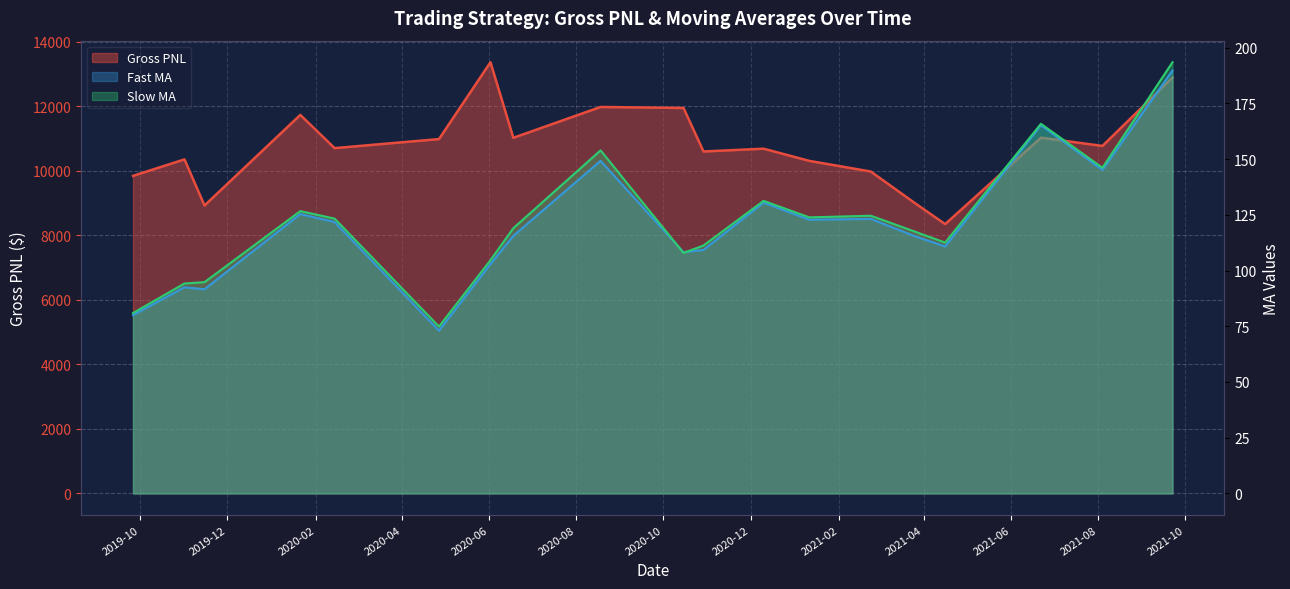

What is the label of the 17th point from the left?

2021-06-22